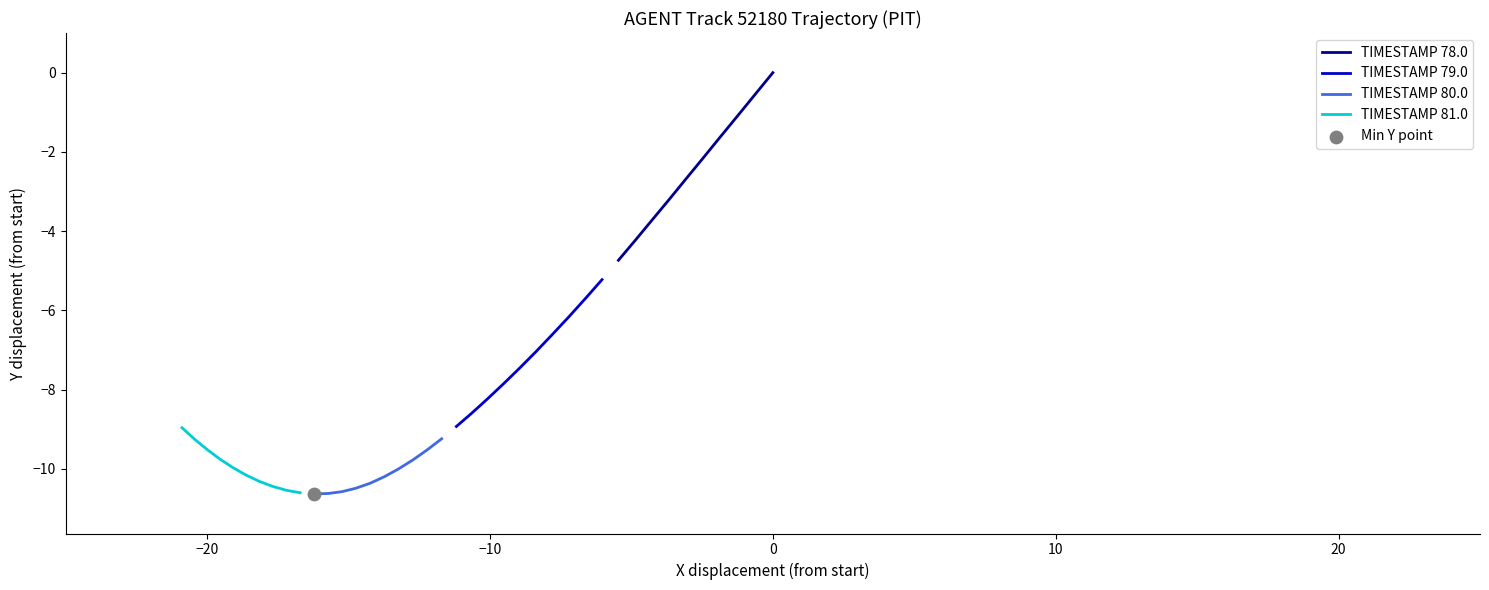

Which series has the largest Y range (max minus min)?

TIMESTAMP 78.0